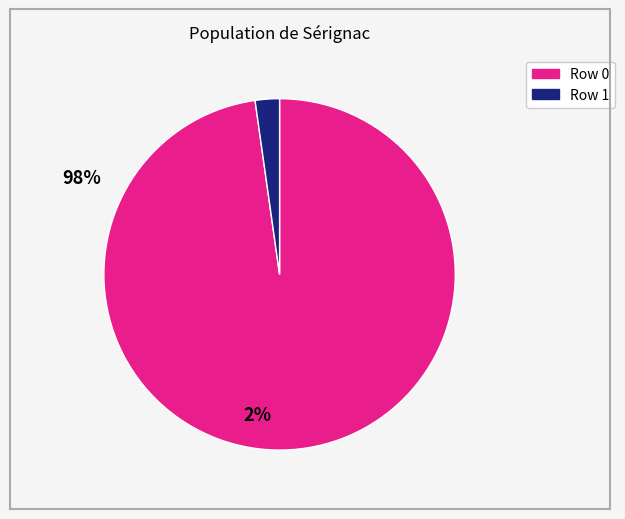

What is the smallest slice in the pie chart?

Row 1